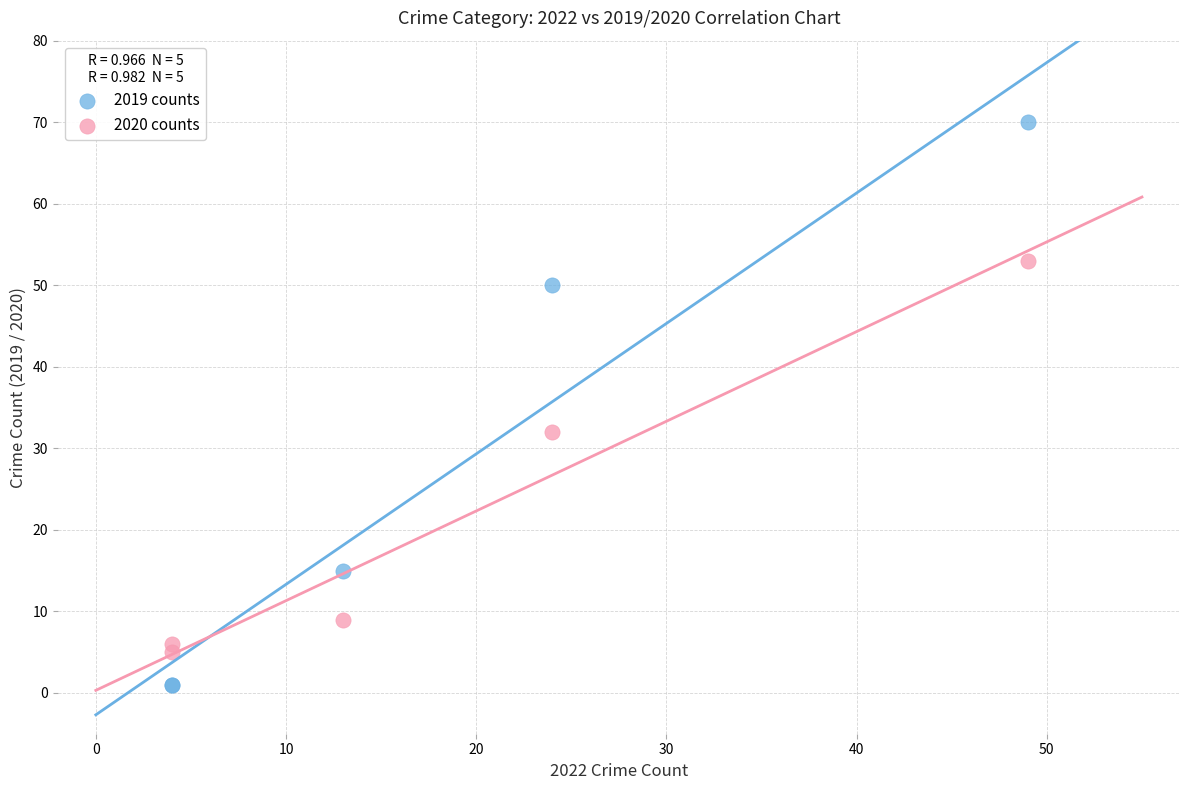

Which series contains the lowest Y value?

2019 counts